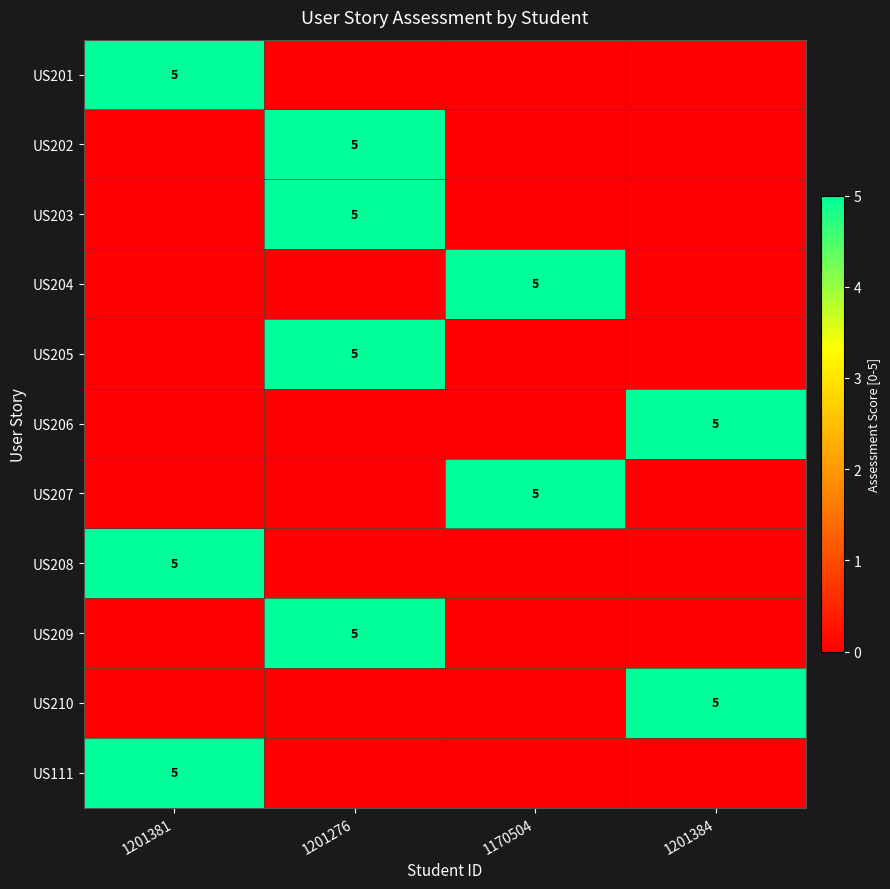

True or false: US111 has a value of 5 at 1201381.

True